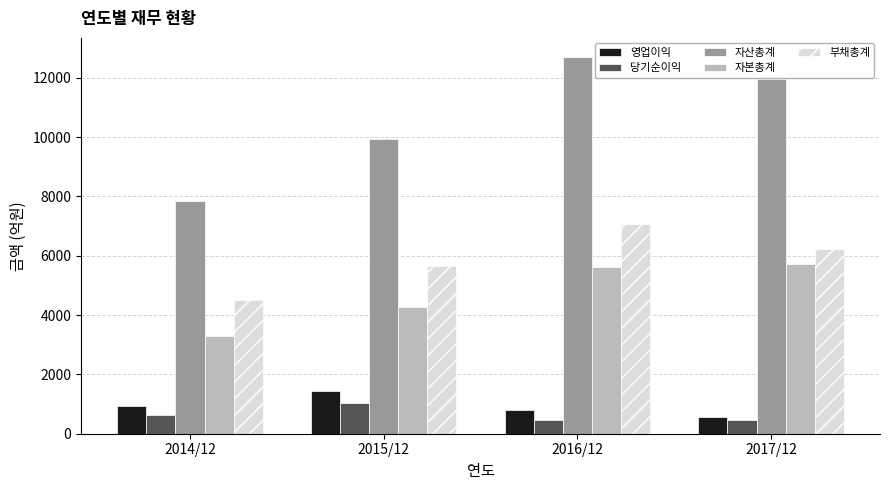

What is the sum of all 자산총계 values?

42422